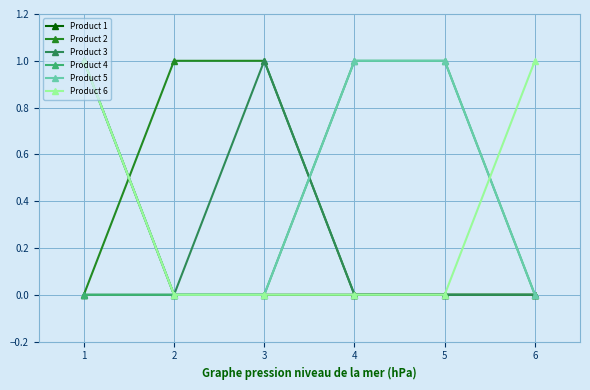

What is the value of the Product 1 point at the 1st from the left?

1